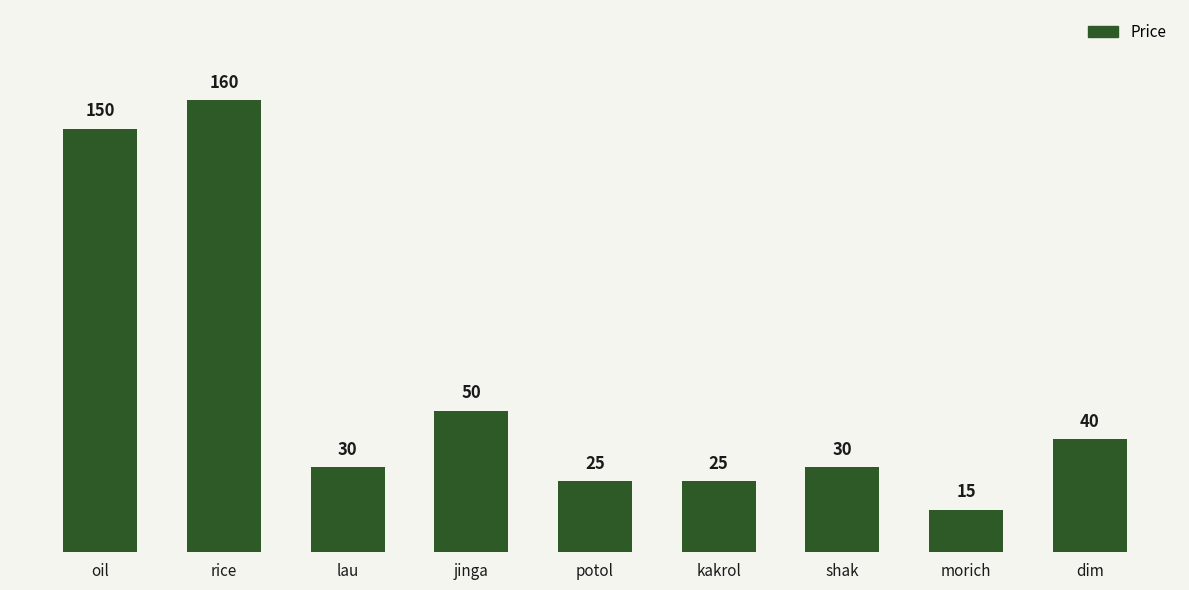

At which label does the data first exceed 30?

oil